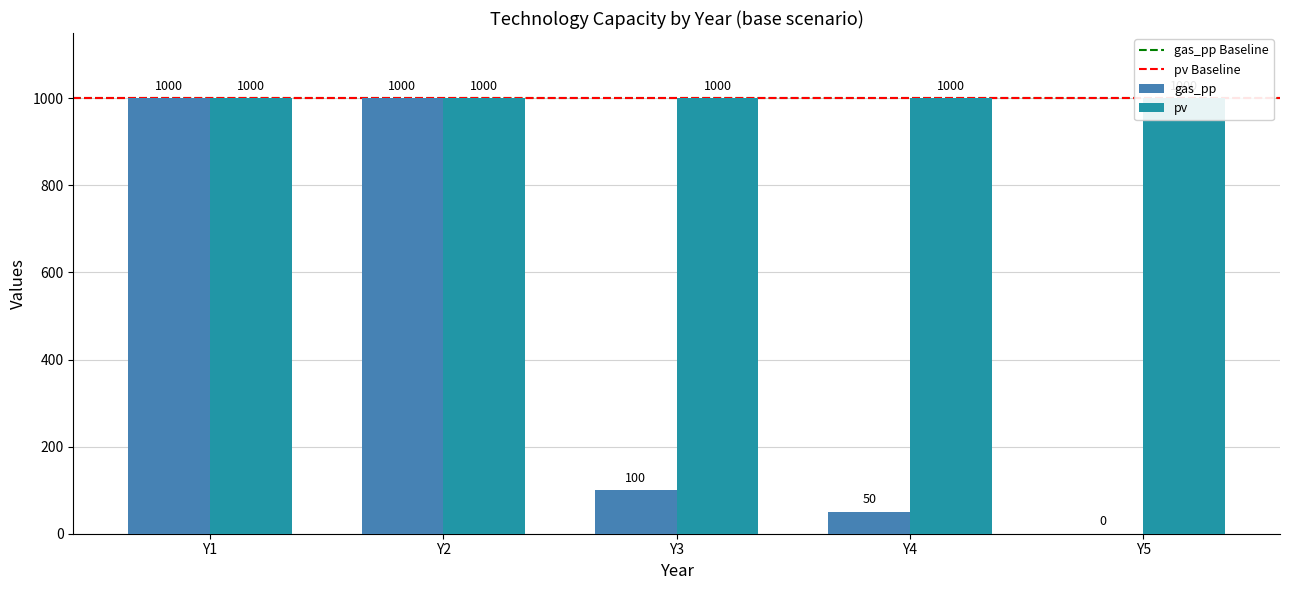

The chart shows a value of 1000 at Y2. True or false?

True